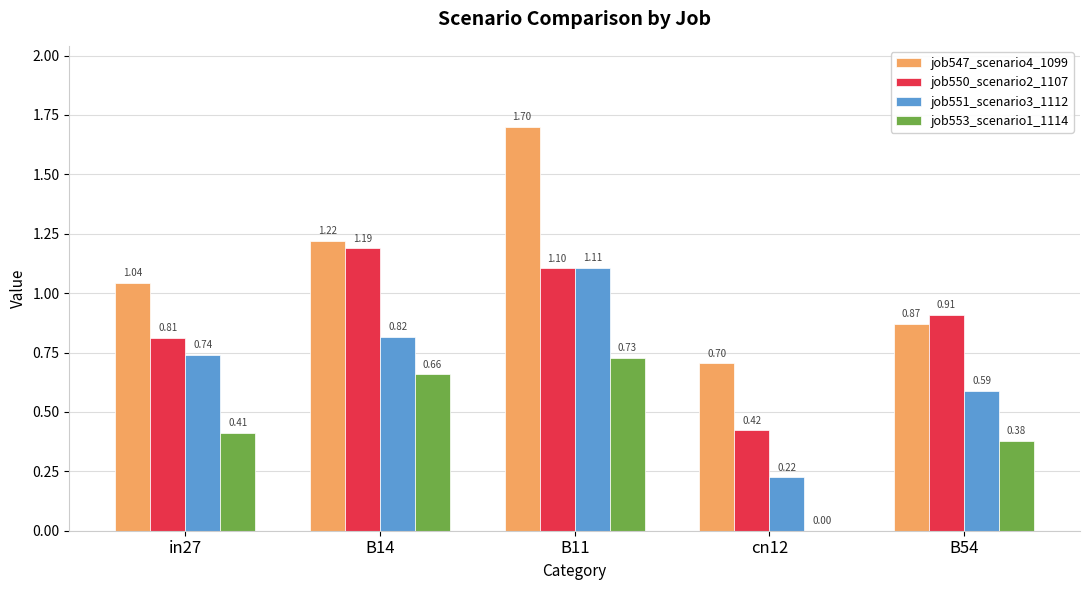

What is the sum of all job547_scenario4_1099 values?

5.5